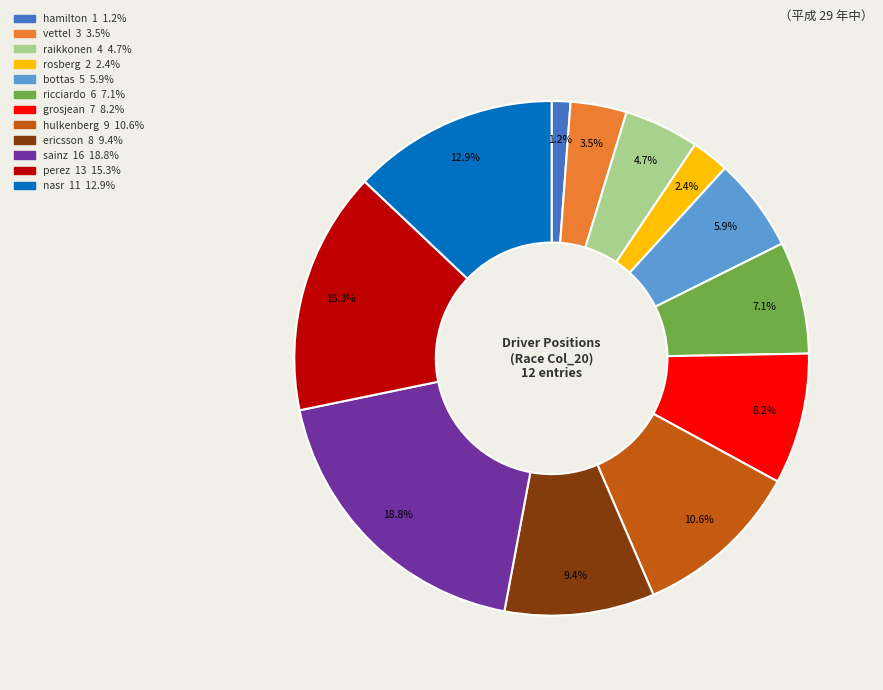

To the nearest percent, what is the difference between the largest and smallest slice percentages?

18%